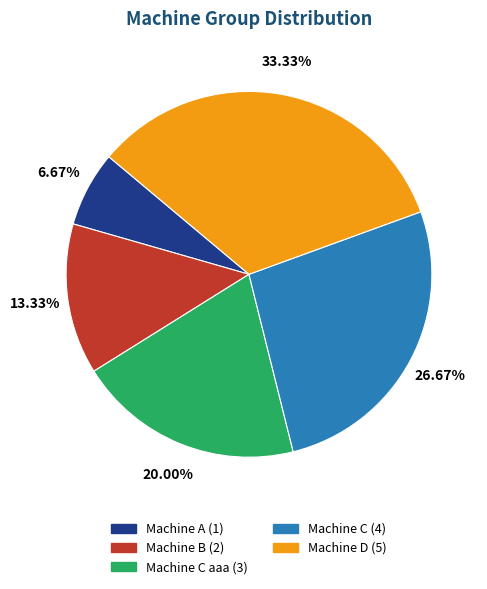

How many segments does this pie chart have?

5